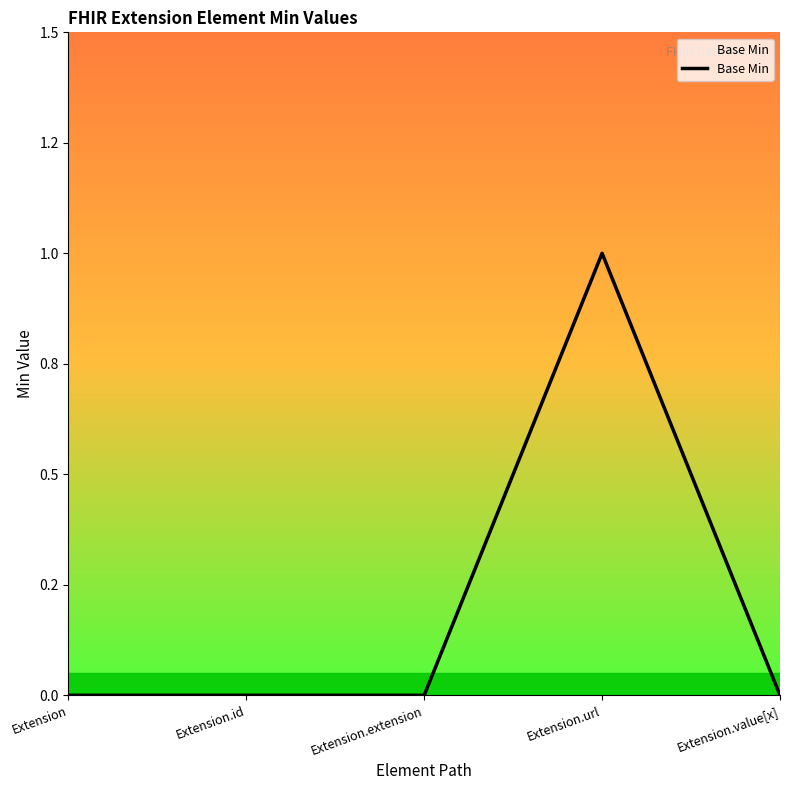

Is this an area chart (filled region under the line)?

Yes